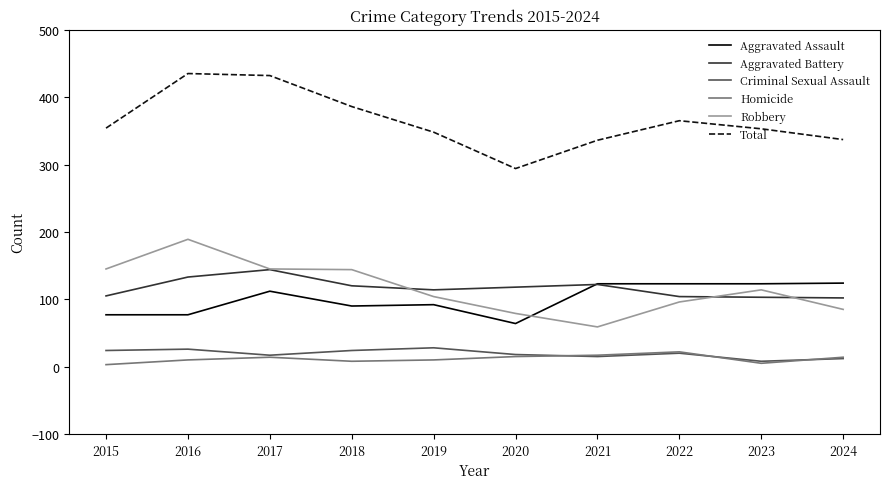

Which category has the lowest value in the Robbery series?

2021